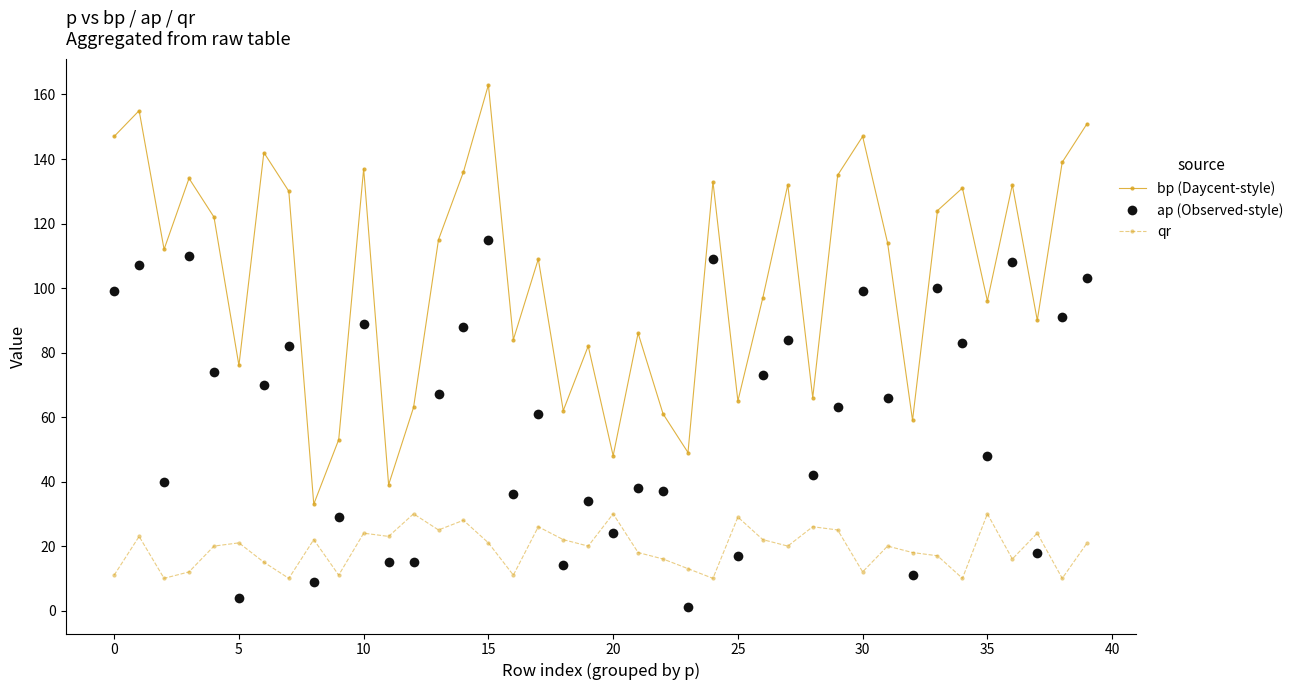

True or false: bp (Daycent-style) and qr intersect in this chart.

False